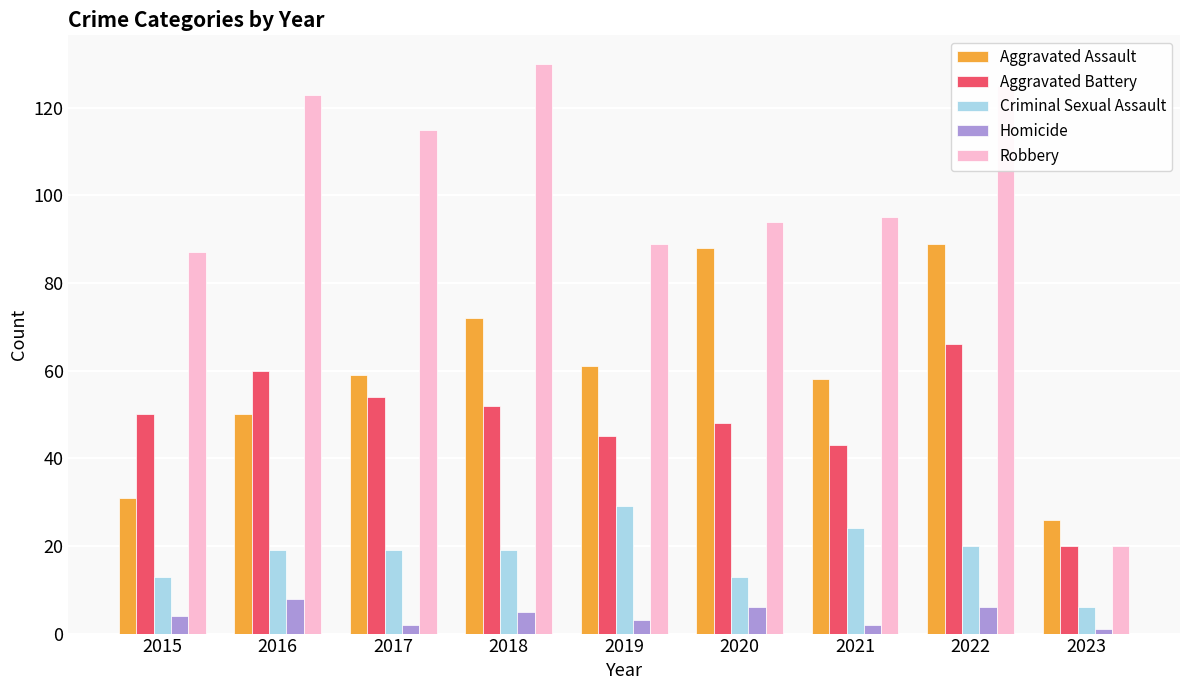

What is the difference between the Robbery values at 2018 and 2020?

36